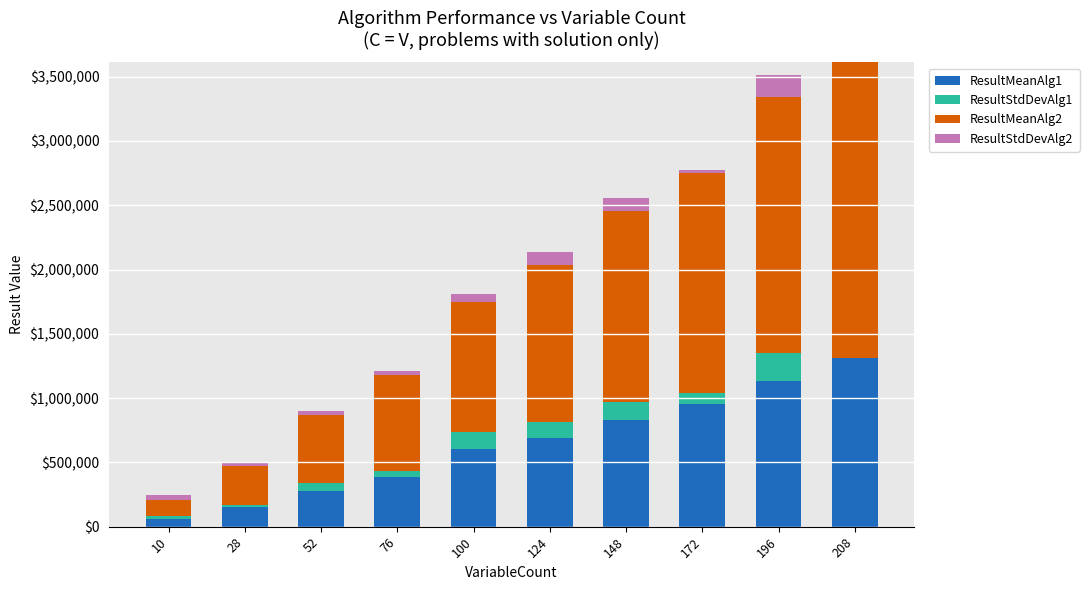

What is the difference between the second highest and minimum values in the ResultStdDevAlg2 series?

100243